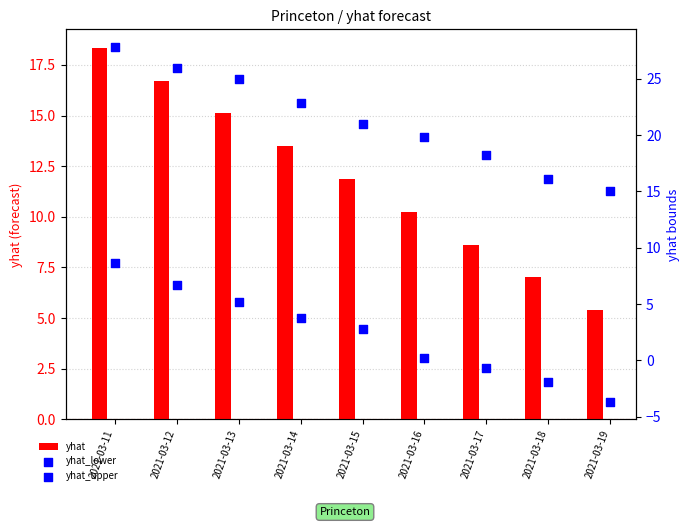

At which category is the sum across all series the highest?

2021-03-11